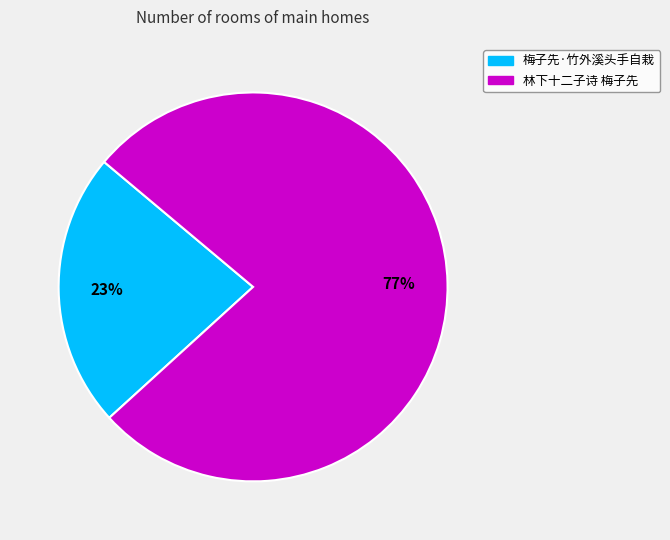

How many slices are in this pie chart?

2